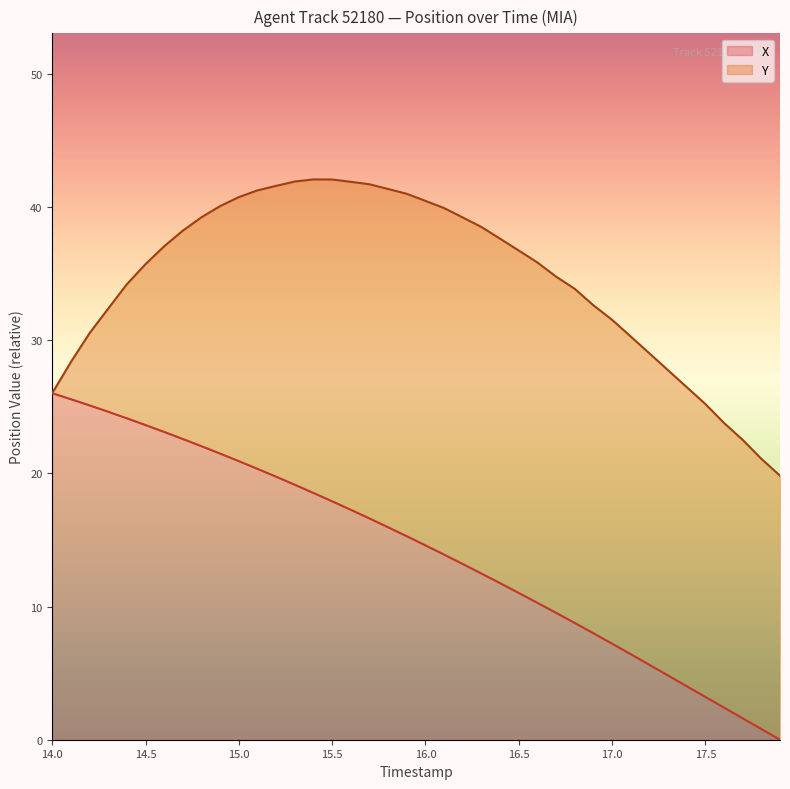

Reading left to right, what are all the values shown in this chart?

26.0	25.6	25.1	24.6	24.1	23.6	23.1	22.6	22.0	21.5	20.9	20.3	19.8	19.1	18.5	17.9	17.3	16.6	16.0	15.3	14.6	13.9	13.2	12.5	11.8	11.0	10.3	9.5	8.8	8.0	7.2	6.4	5.6	4.8	4.0	3.2	2.4	1.6	0.8	0.0